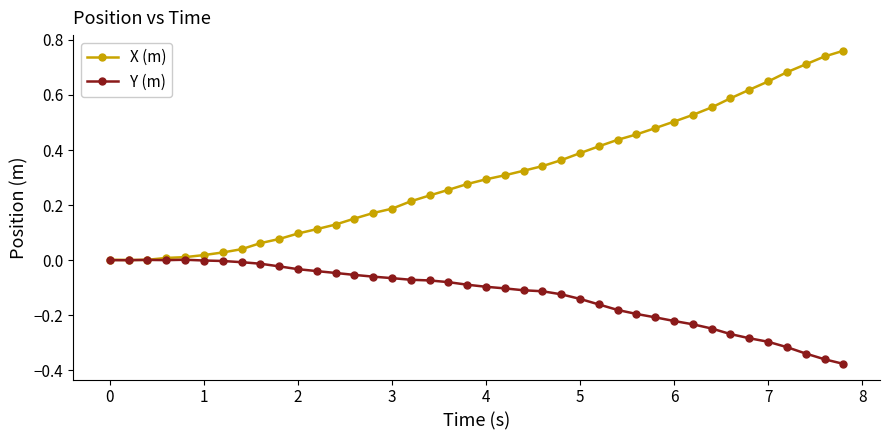

Which series has the largest range (max minus min)?

X (m)